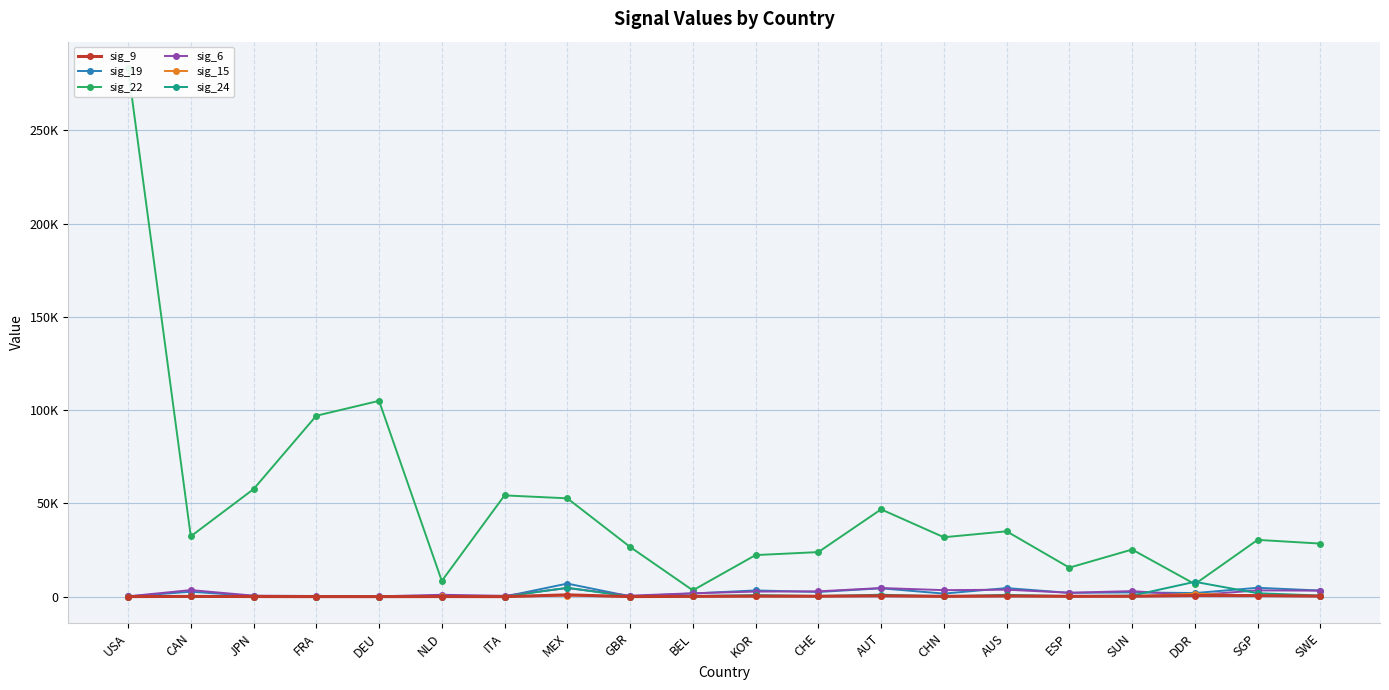

What is the difference between the sig_19 values at DEU and MEX?

6984